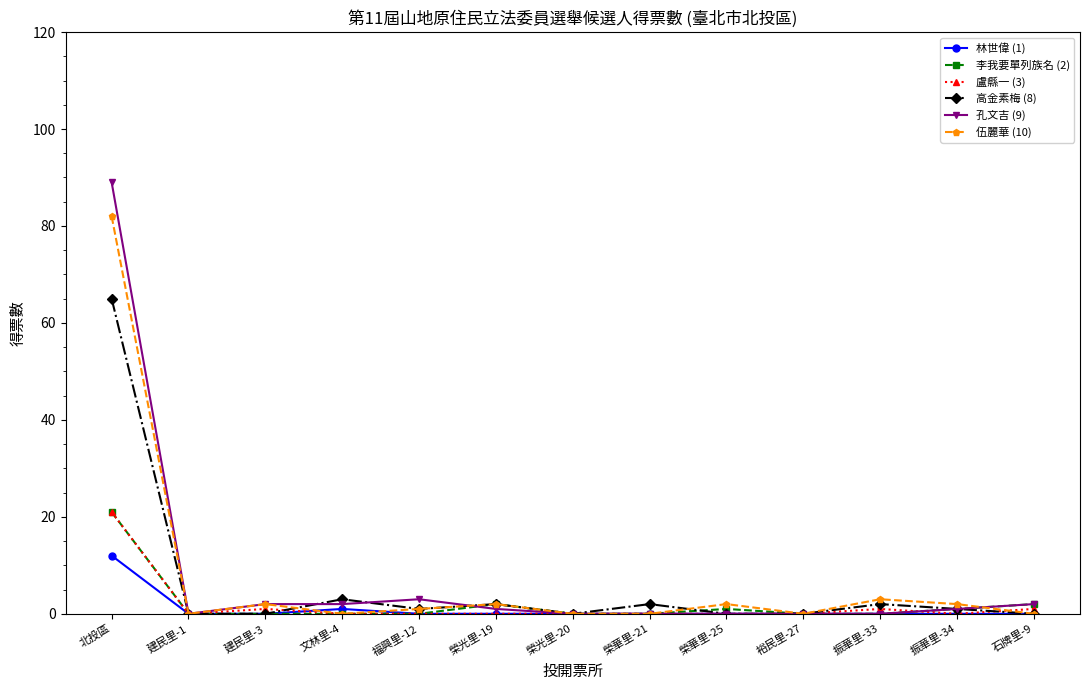

At which category is the sum across all series the highest?

北投區